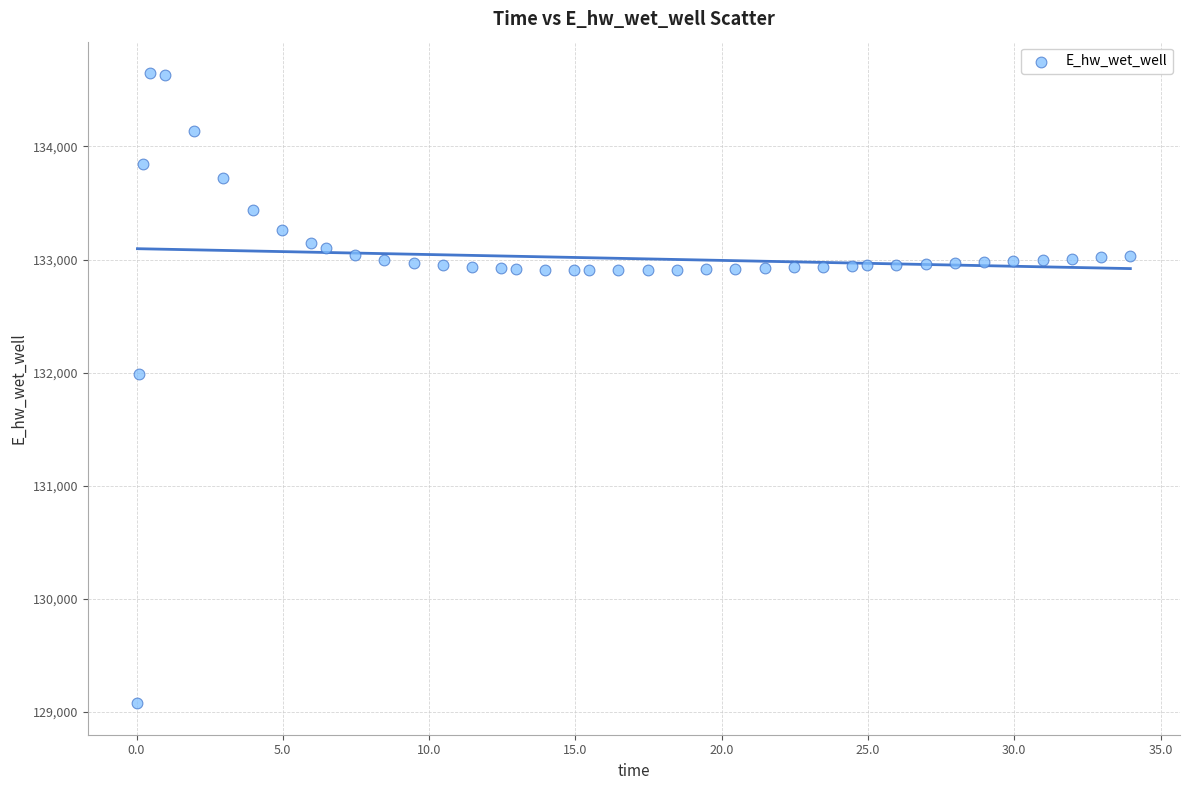

What Y value in the scatter plot is closest to 131862?

131983.5